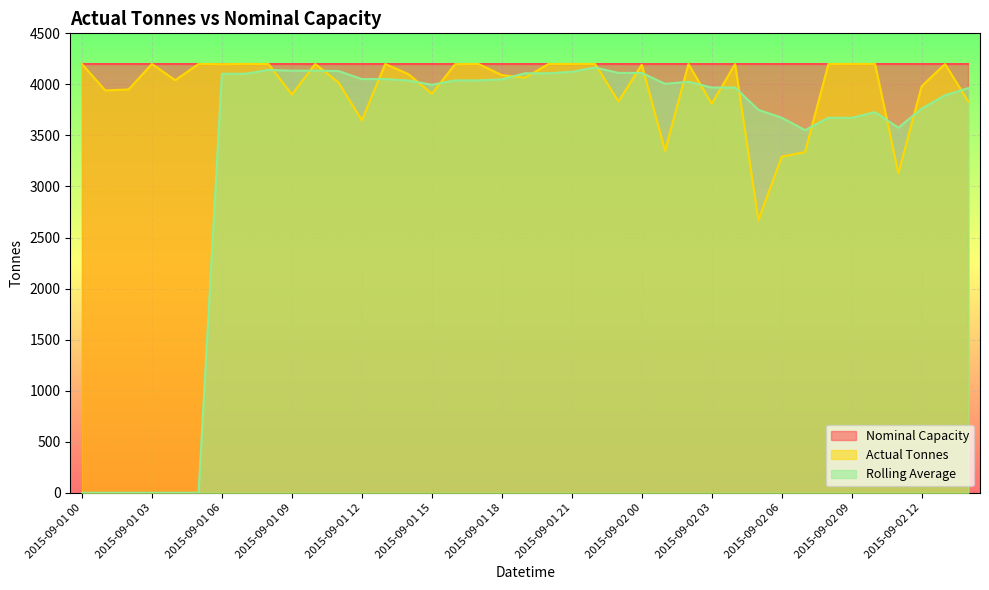

What is the label of the 23rd point from the left?

2015-09-01 22